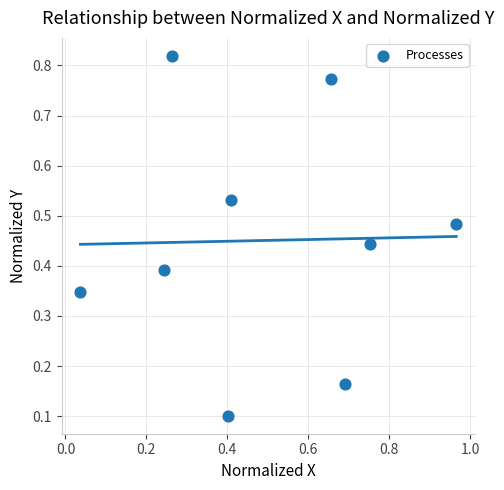

What is the range of X values (max minus min)?

0.9